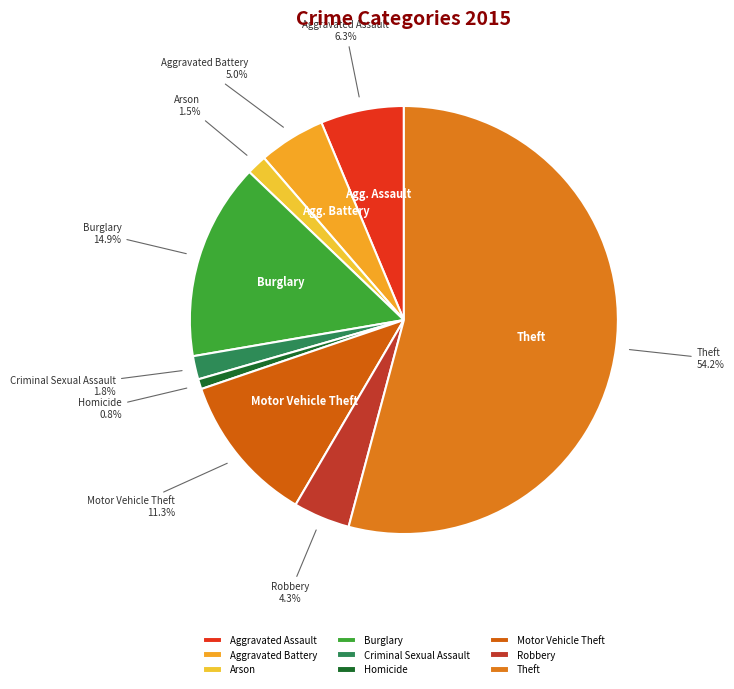

What percentage is NOT represented by Burglary?

85.1%